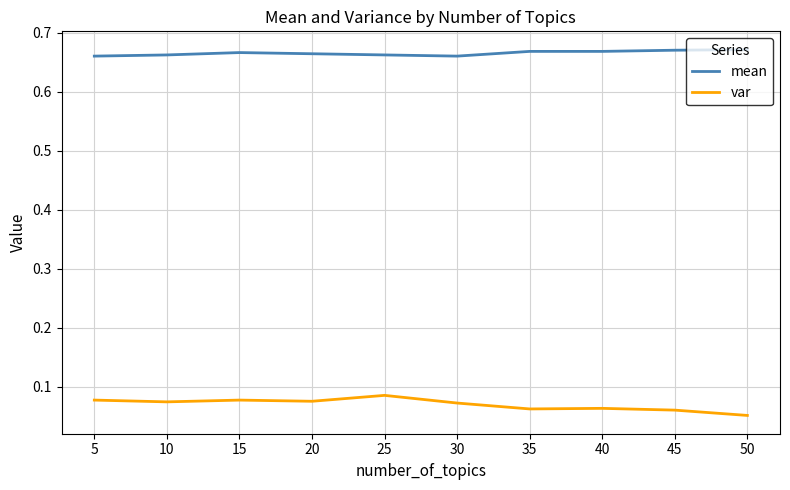

True or false: mean and var cross at least once.

False